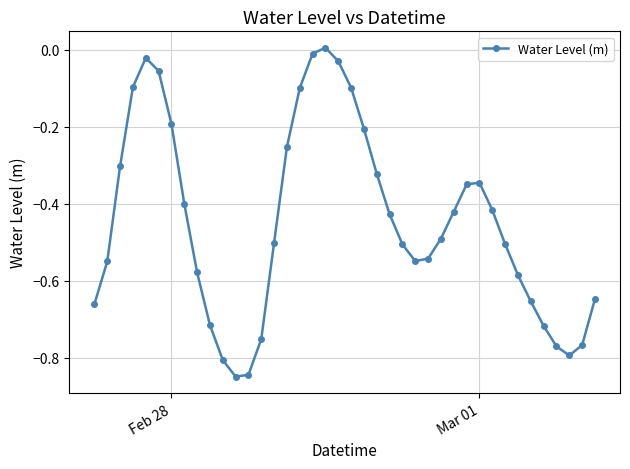

True or false: the data has more than 2 interior local peaks.

True